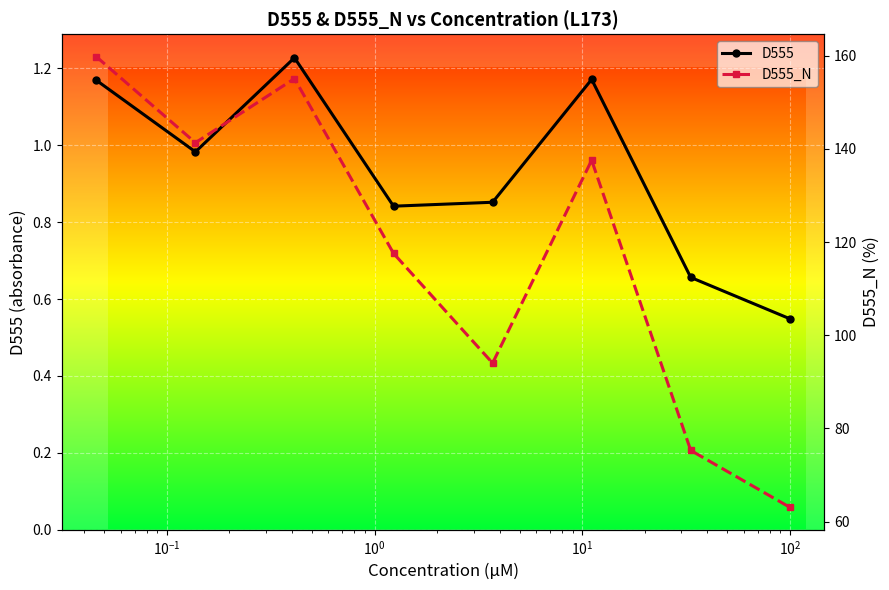

In D555, how many points are higher than both neighbors (excluding endpoints)?

2